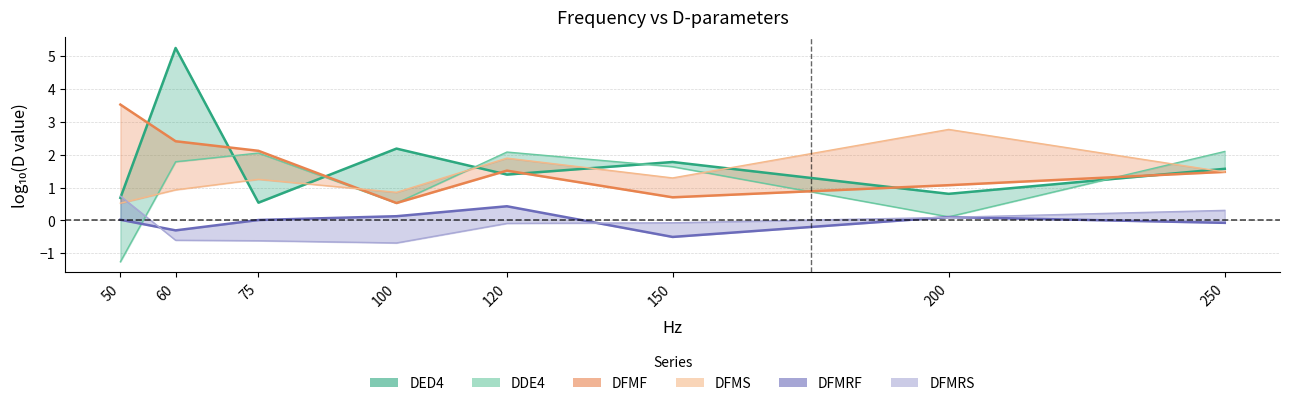

Which series has the largest total across all categories?

DED4